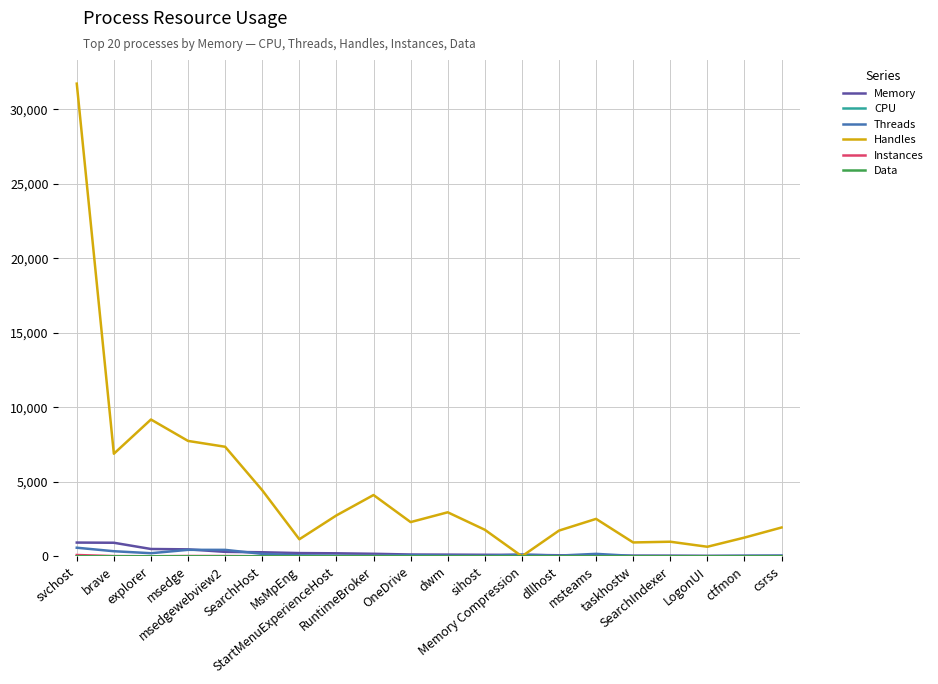

What is the highest value of the Memory series?

920.9